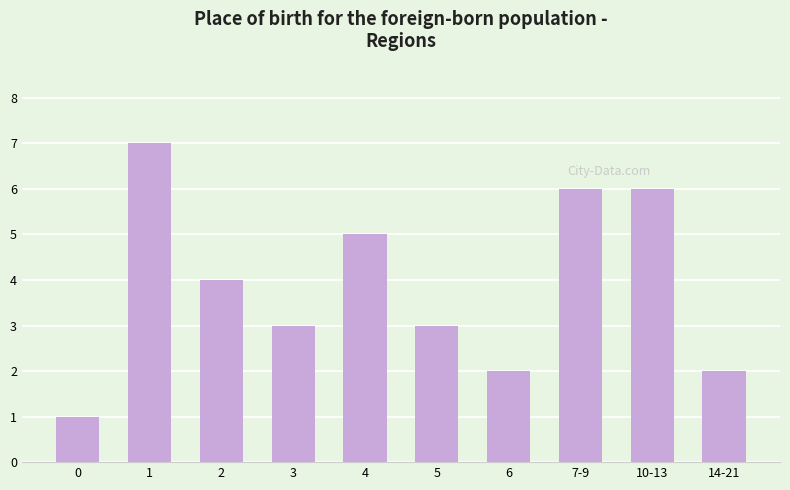

Reading left to right, list all the values displayed in this chart.

1	7	4	3	5	3	2	6	6	2